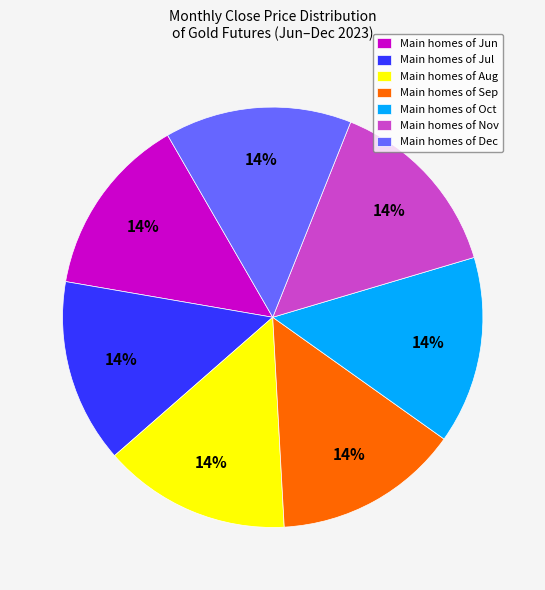

How many segments does this pie chart have?

7